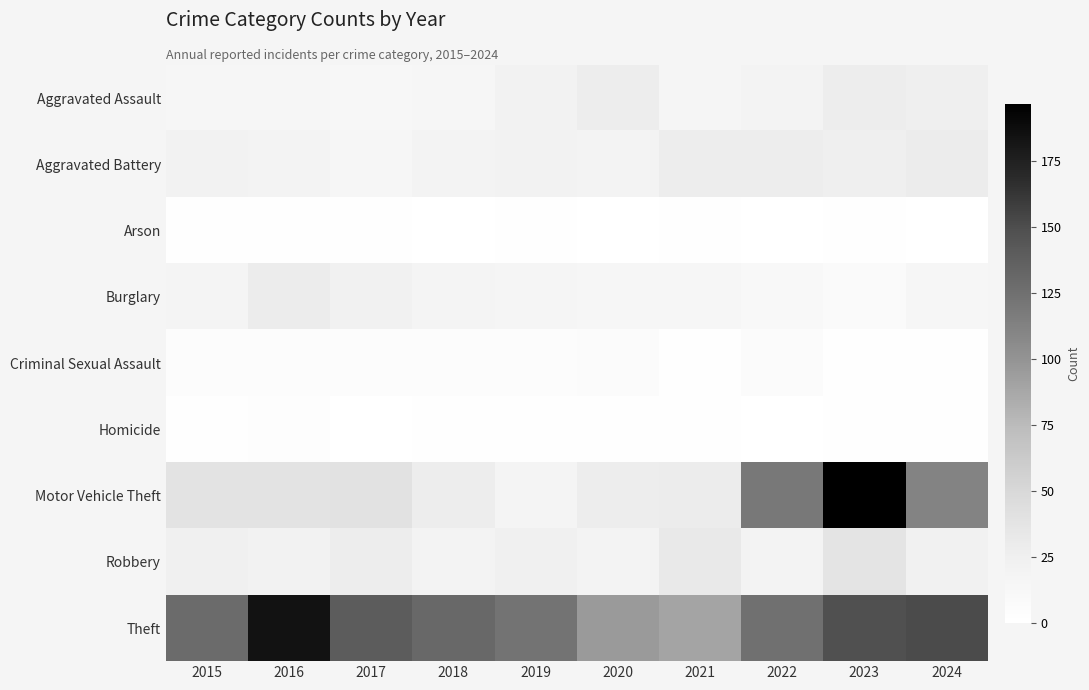

What is the sum of the Robbery values at 2024 and 2015?

46